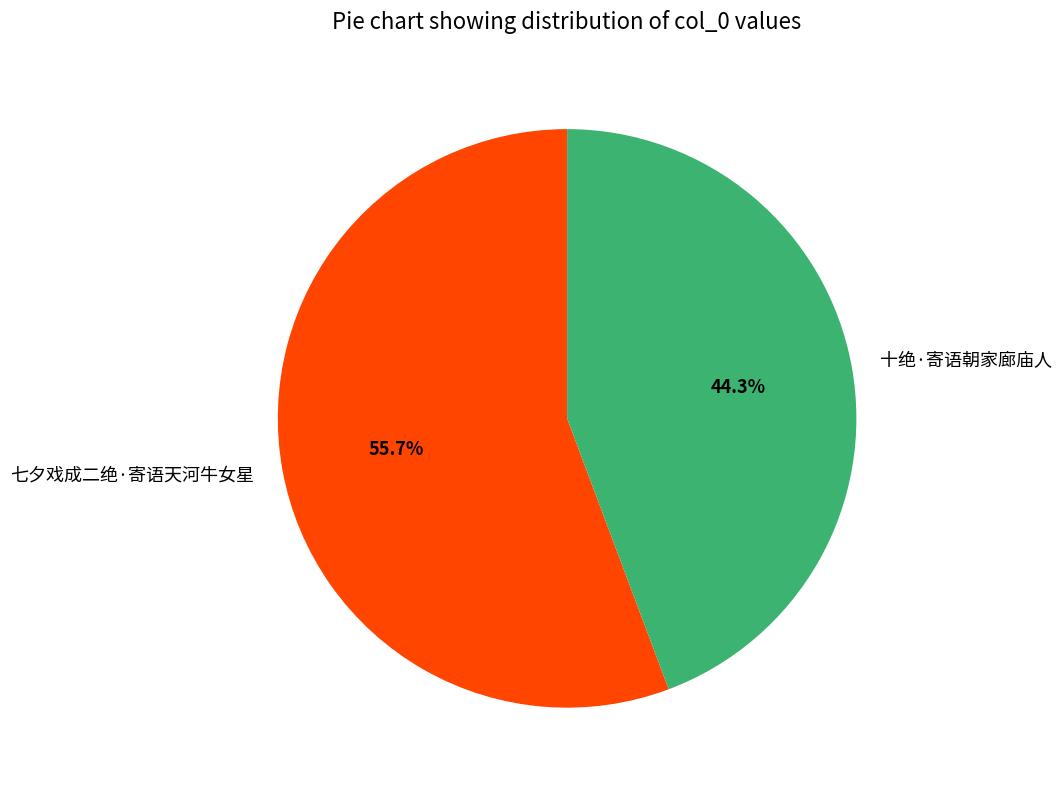

The 七夕戏成二绝·寄语天河牛女星 slice represents 56% of the pie. True or false?

True